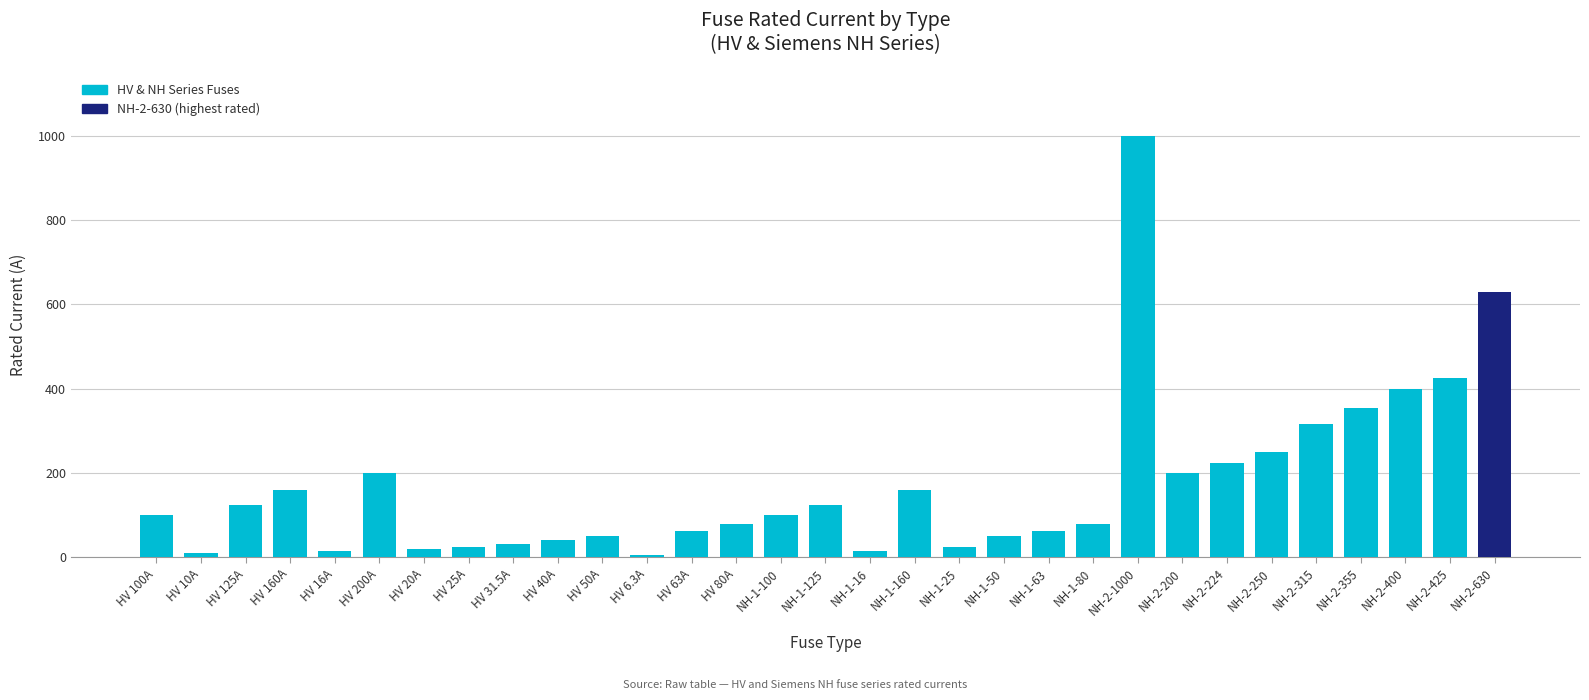

Which label corresponds to the largest value in the chart?

NH-2-1000